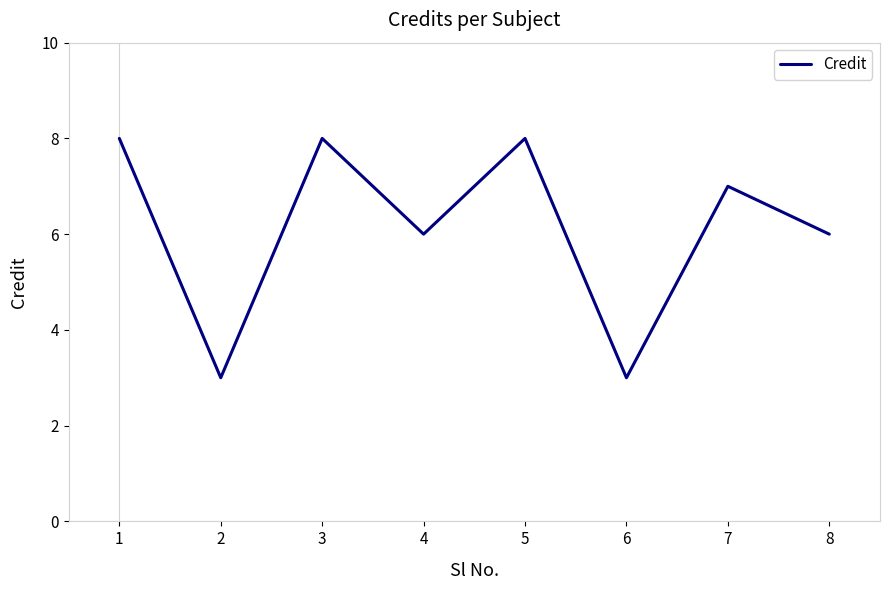

What is the average value?

6